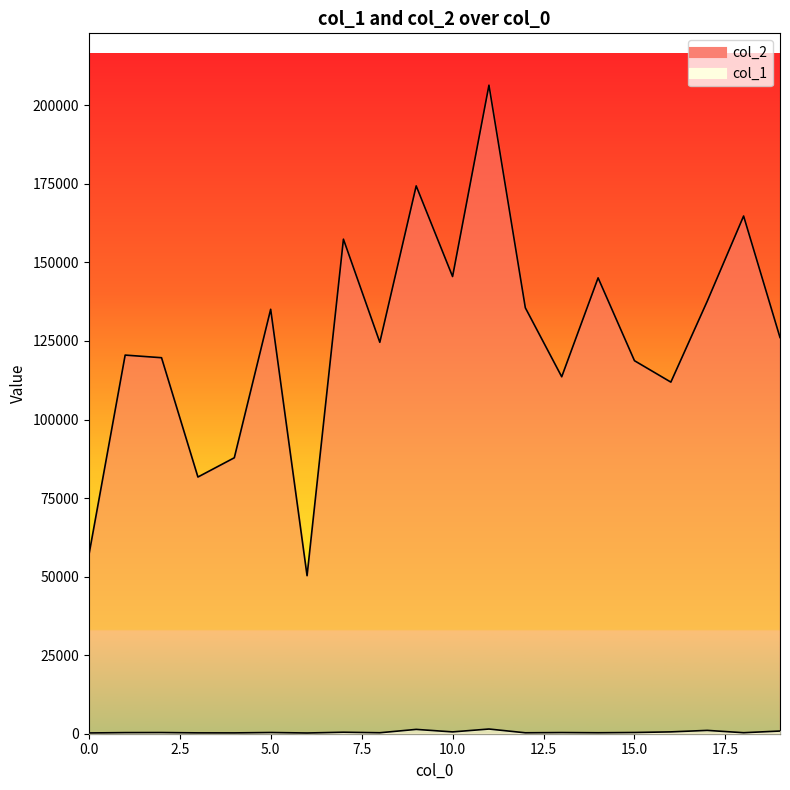

At which label is col_2 closest to 128352?

19